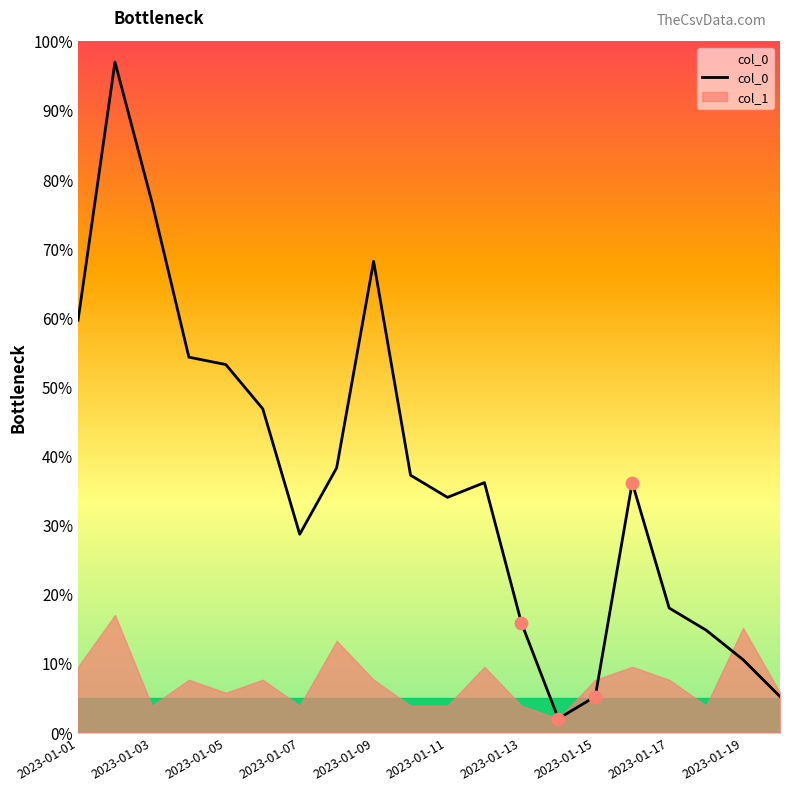

Is it true that col_0 equals 8.9 at 2023-01-13?

False